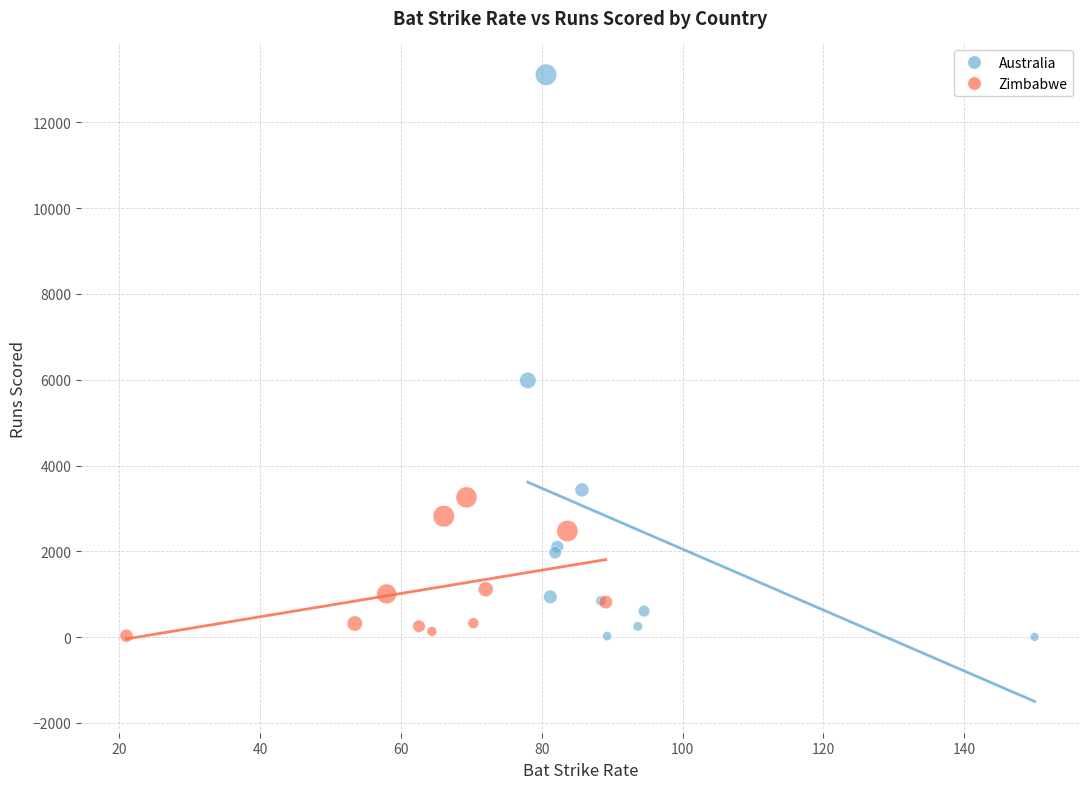

Which series reaches the maximum Y coordinate?

Australia